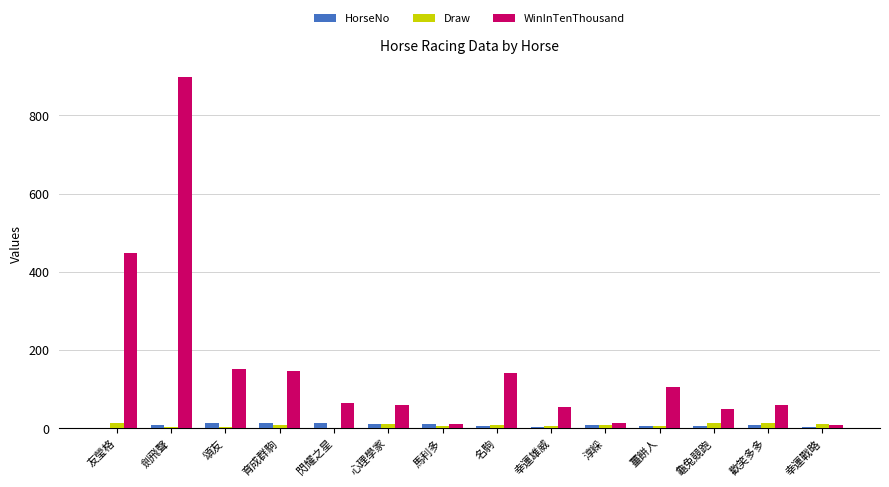

The value of WinInTenThousand at 歡笑多多 is 60. True or false?

True